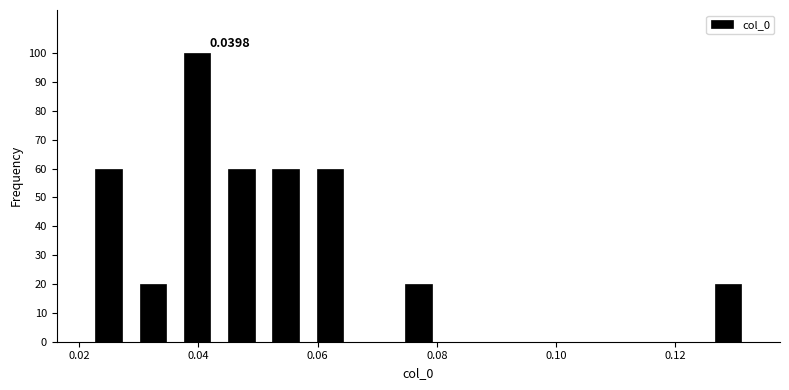

Read against the x-axis, roughly where is the centre of the tallest bar?

0.040